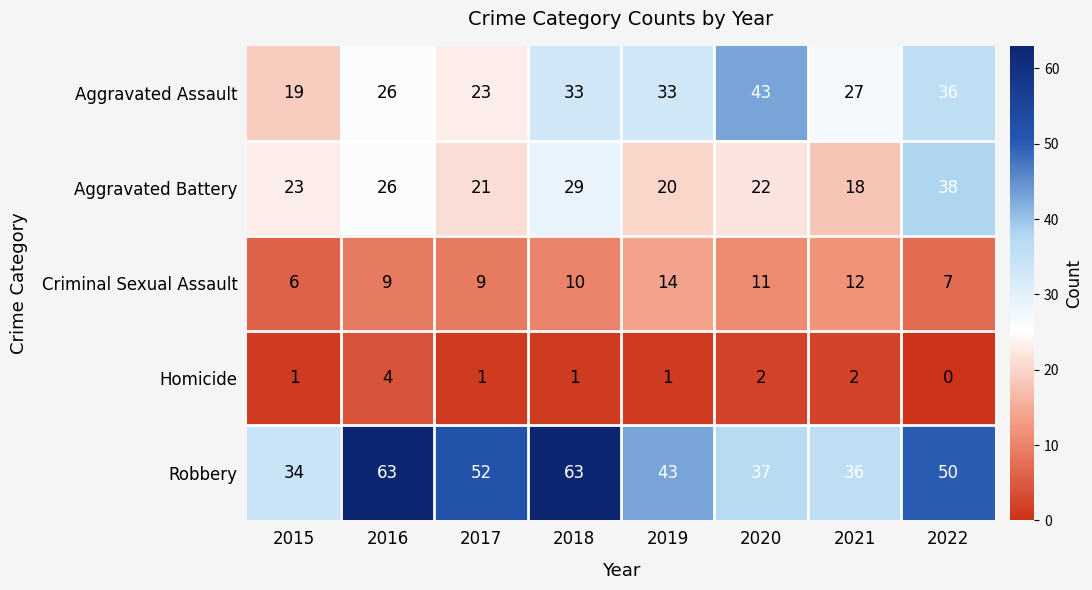

What is the sum of all Aggravated Assault values?

240